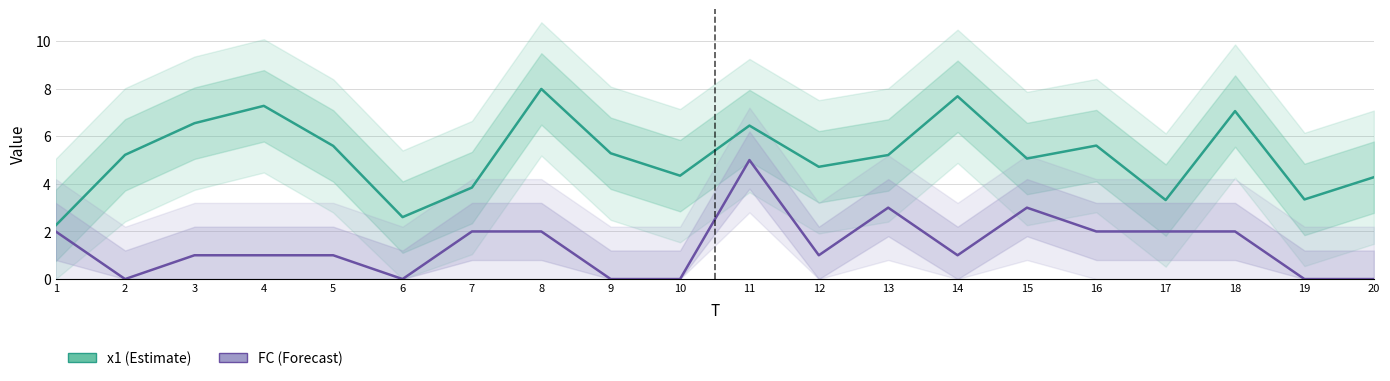

How many FC values are between 0 and 2?

17